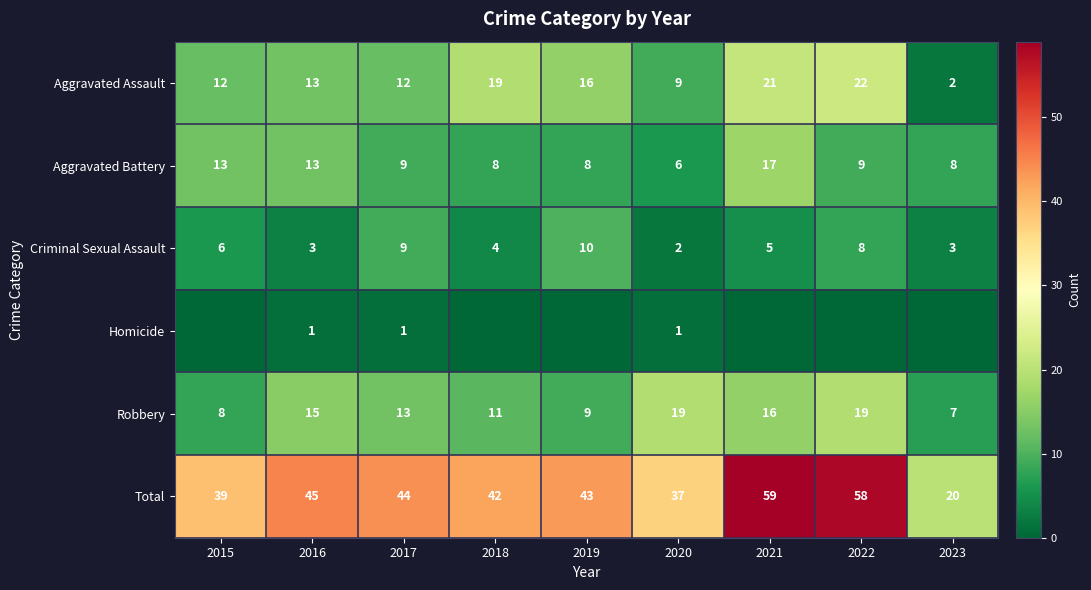

At which label does Aggravated Battery first exceed 9?

2015